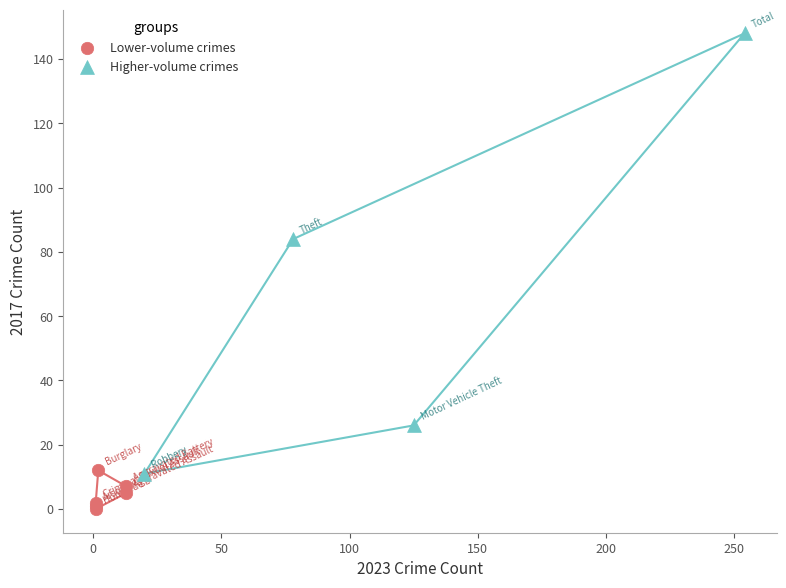

Which series reaches the minimum Y coordinate?

Lower-volume crimes